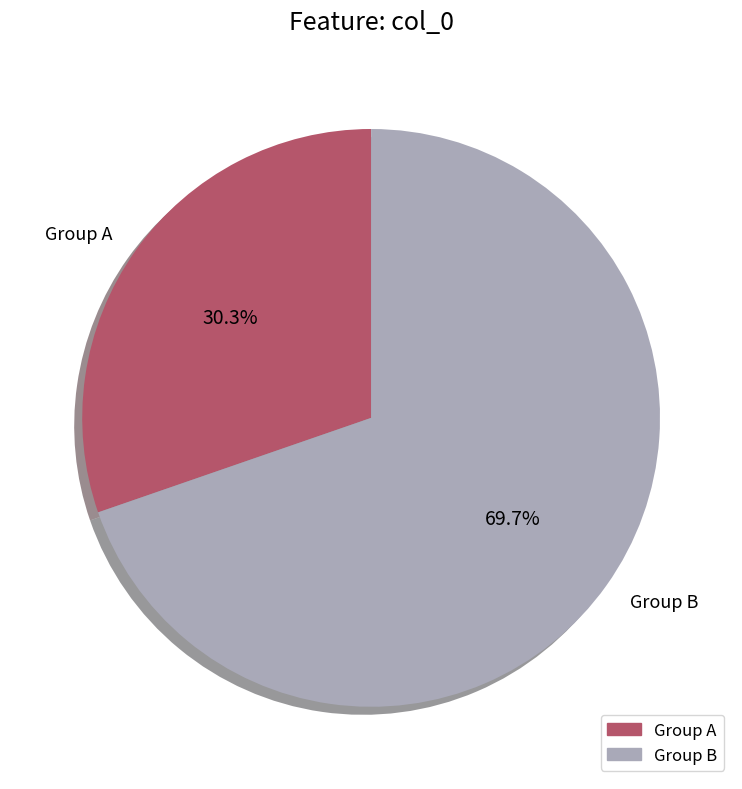

To the nearest percent, what is the average slice percentage?

50%